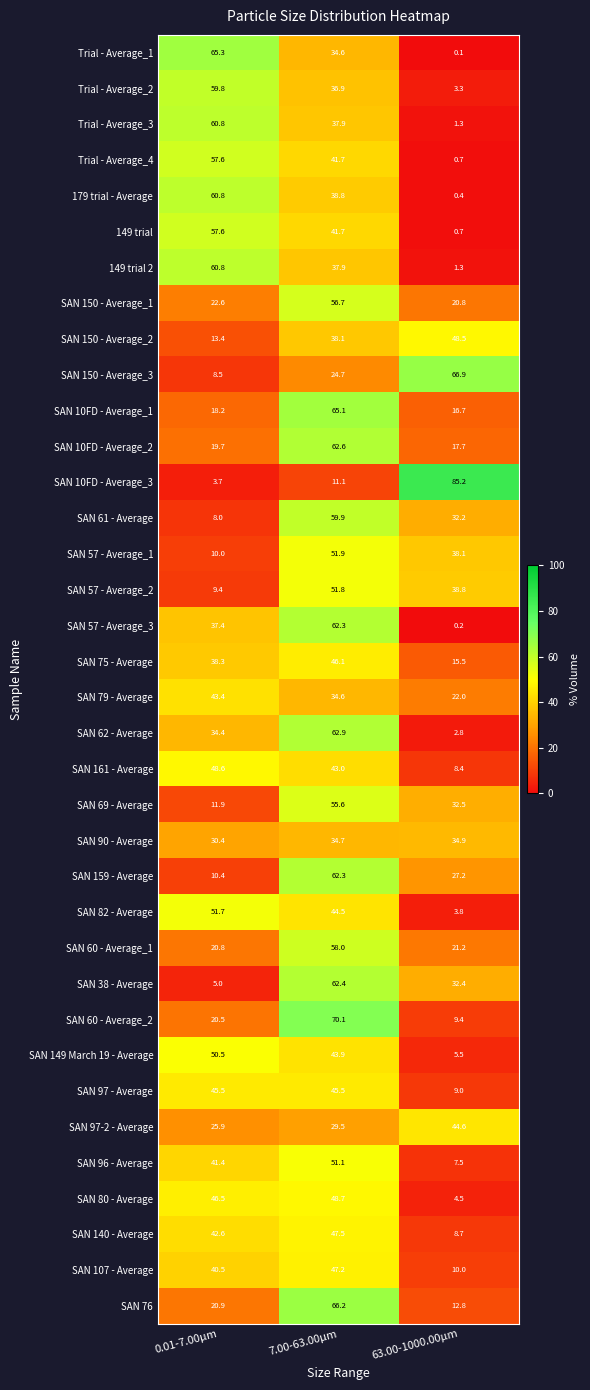

Is it true that Trial - Average_4 equals 12.7 at 7.00-63.00µm?

False